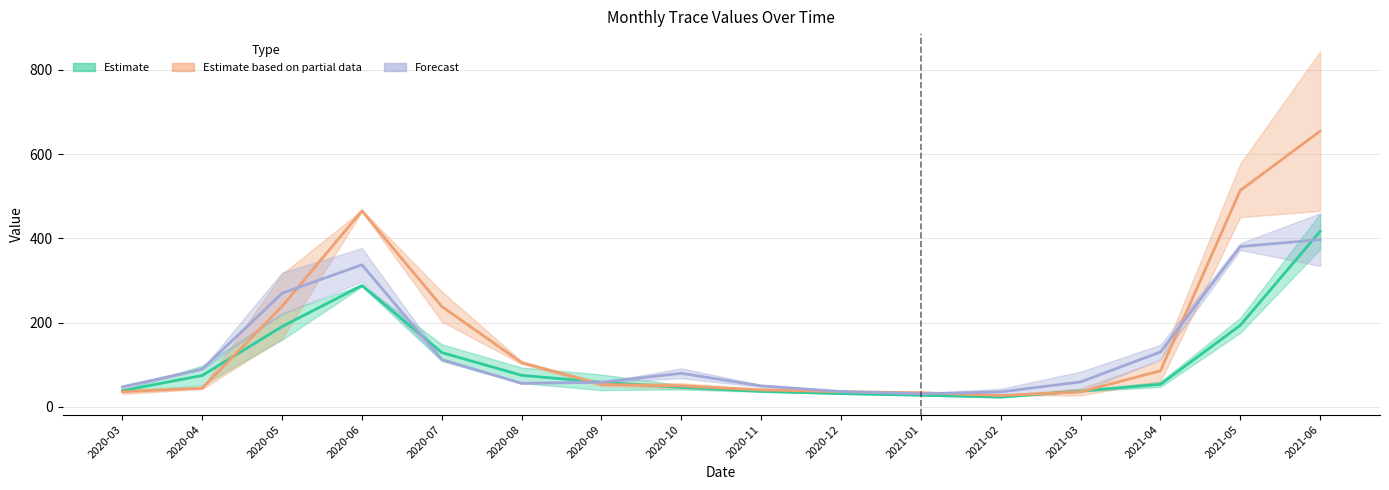

At which category does Trace1 reach its first local peak?

2020-06